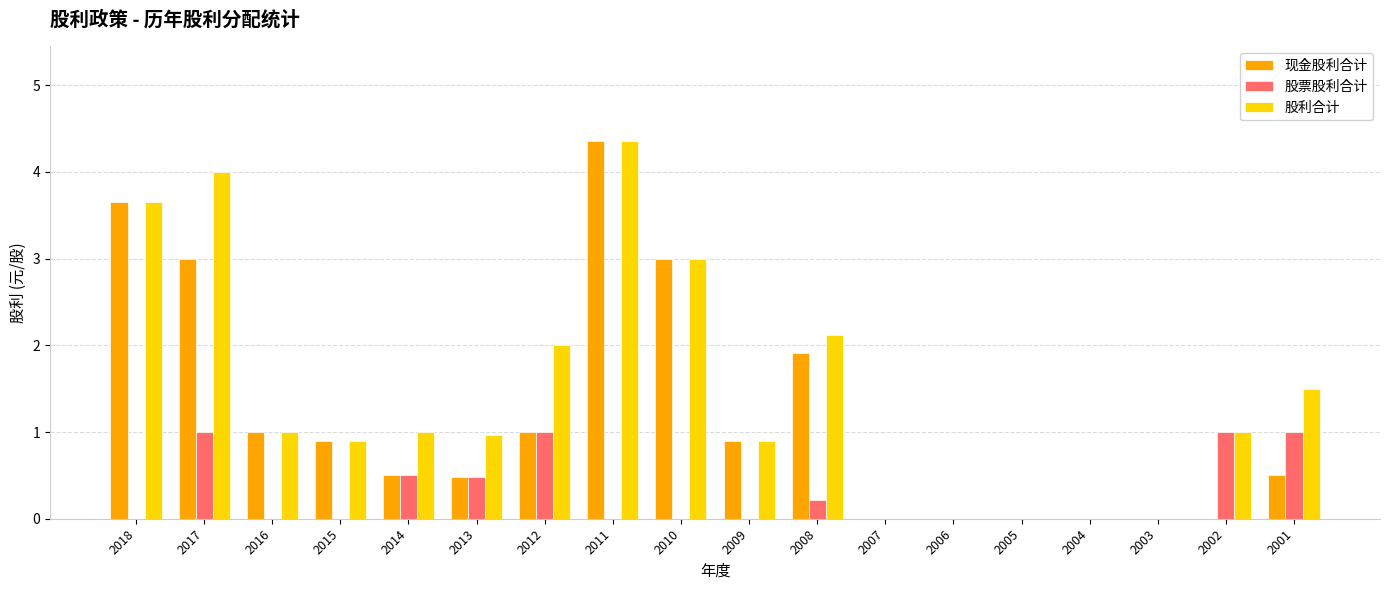

What is the highest value of the 现金股利合计 series?

4.4